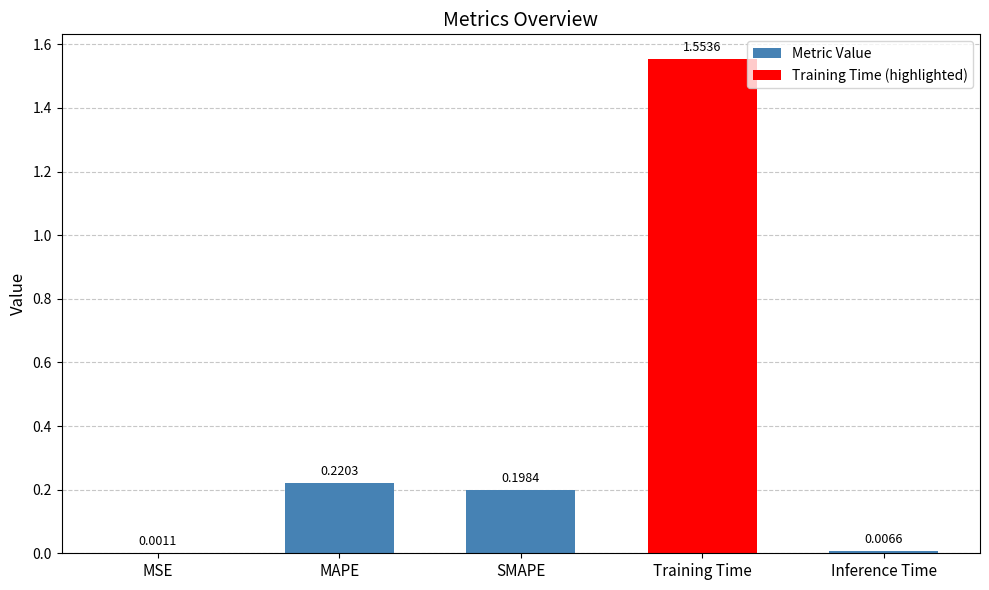

How many bars are there in total?

5